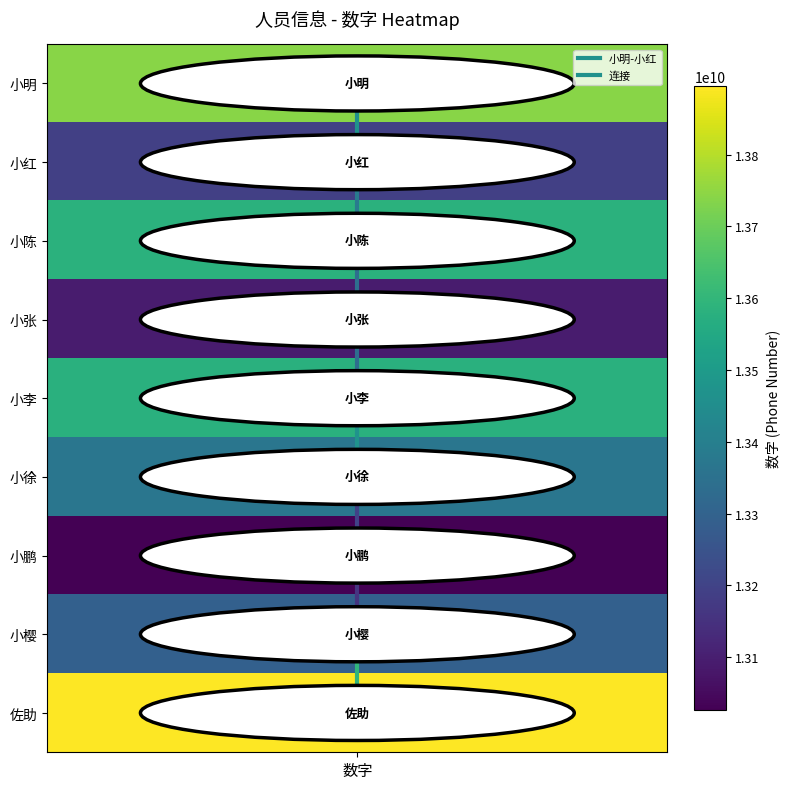

Rank the categories by value from lowest to highest.

数字, 数字